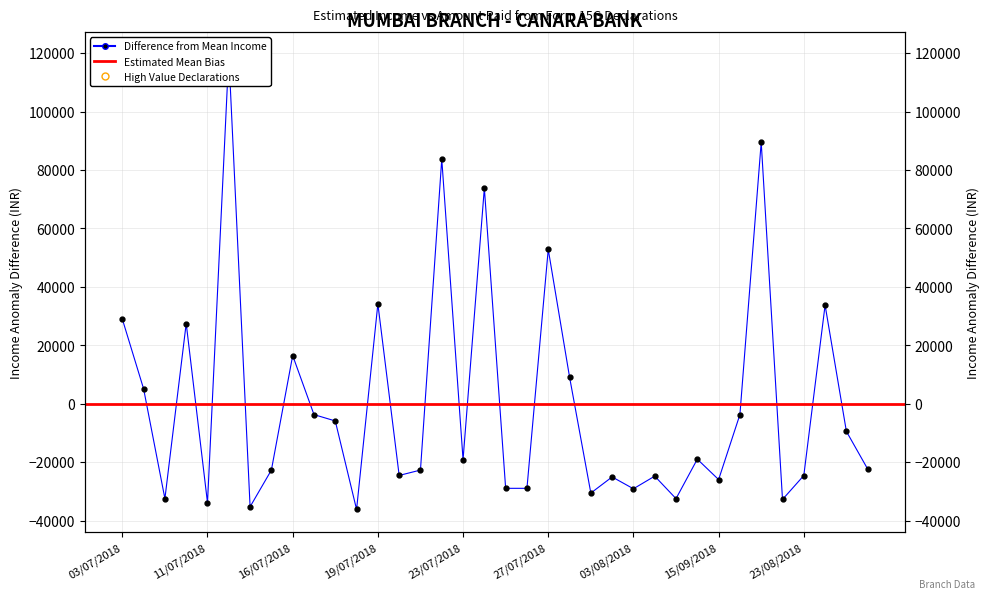

Reading right to left, transcribe all the data shown in this chart.

-22368.1	-9468.1	33738.9	-24581.1	-32778.1	89519.9	-3725.1	-25970.1	-18977.1	-32487.1	-24791.1	-29110.1	-25063.1	-30582.1	9160.9	52821.9	-28958.1	-28958.1	73837.9	-19145.1	83730.9	-22709.1	-24549.1	34188.9	-36194.1	-5899.1	-3725.1	16488.9	-22709.1	-35272.1	119374.9	-33890.1	27457.9	-32487.1	5083.9	28991.9